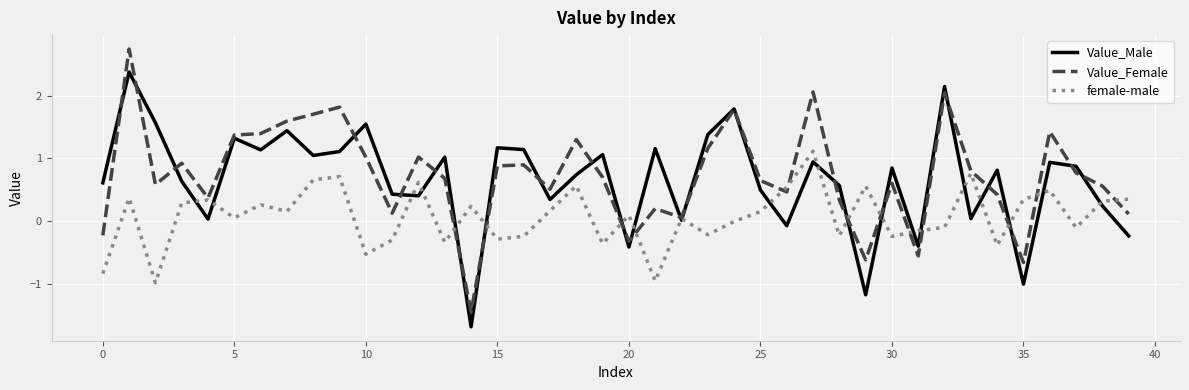

How many lines are shown in the chart?

3